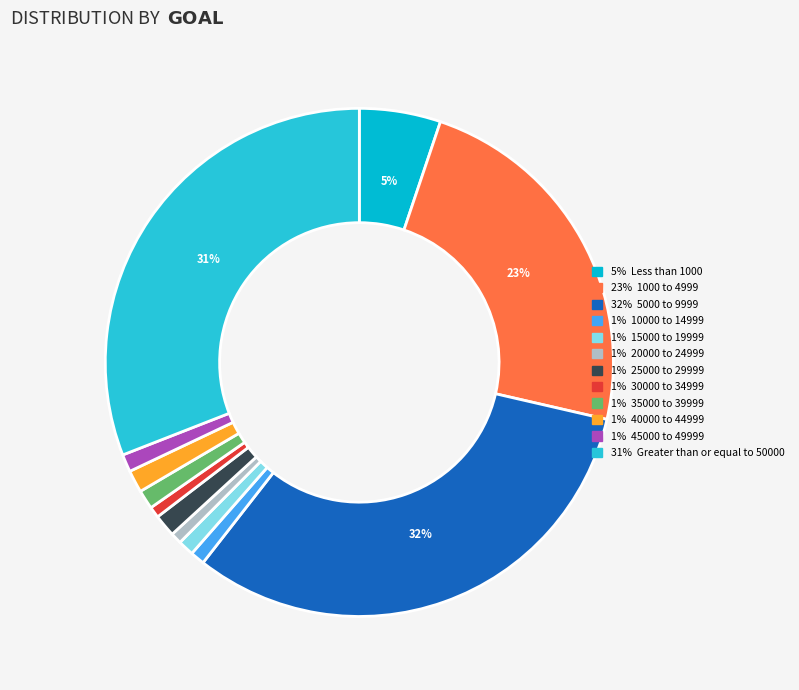

How many slices are in this pie chart?

12